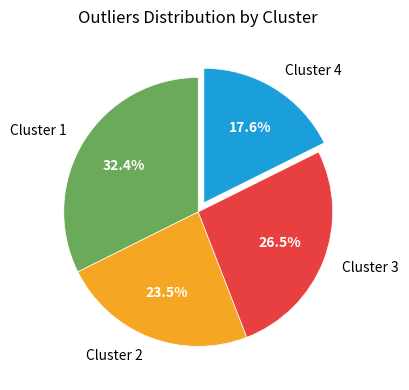

How many segments does this pie chart have?

4